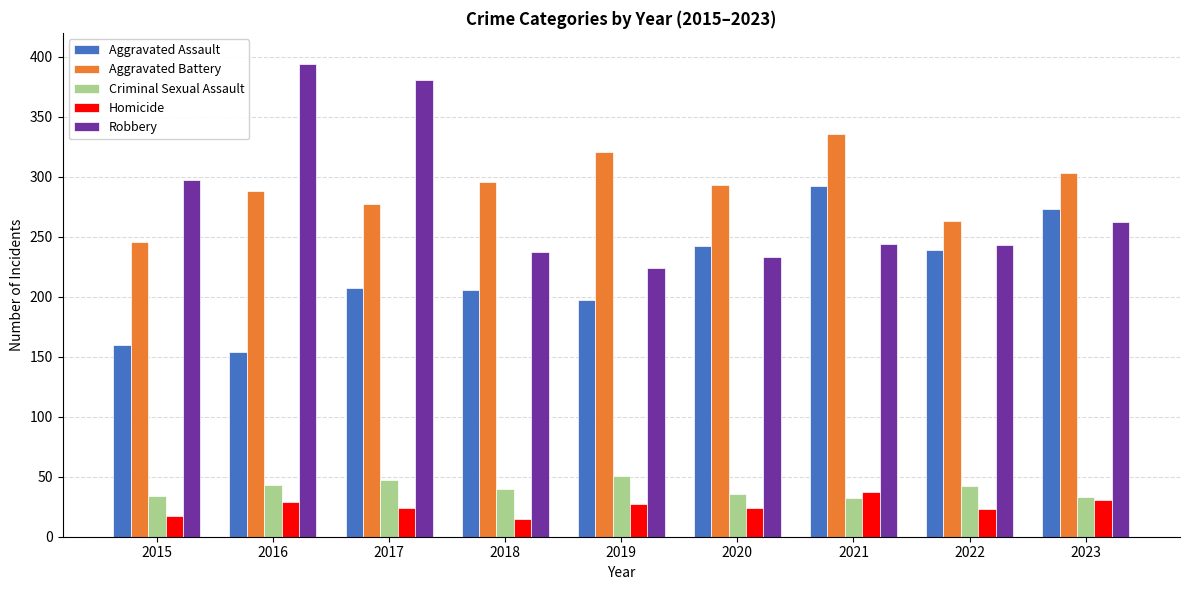

At which label does Aggravated Battery first exceed 293?

2018